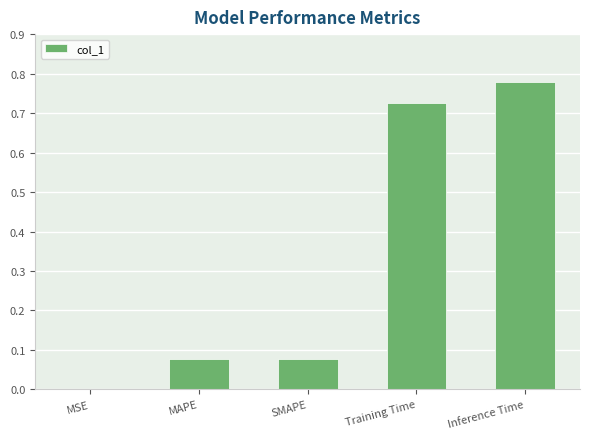

Which label corresponds to the largest value in the chart?

Inference Time